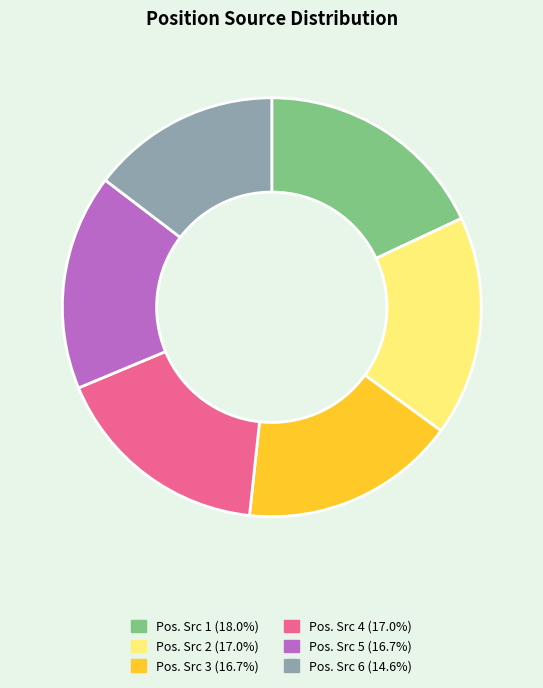

Is there a majority slice in this chart?

No